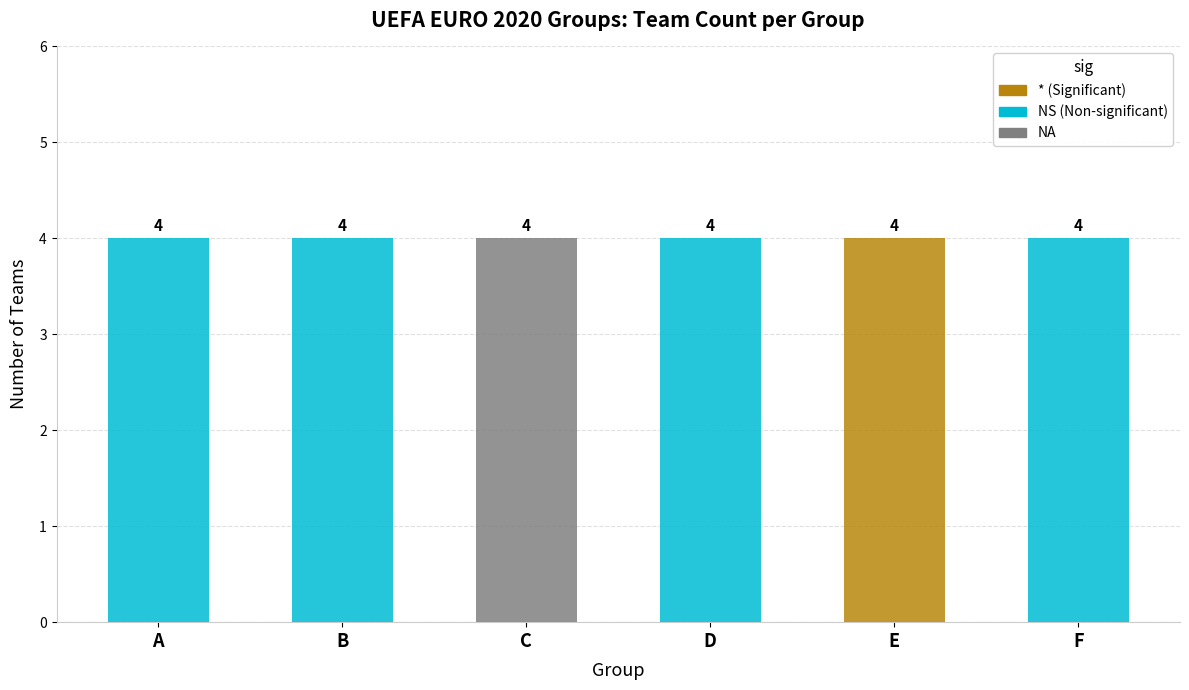

Are the bars horizontal?

No